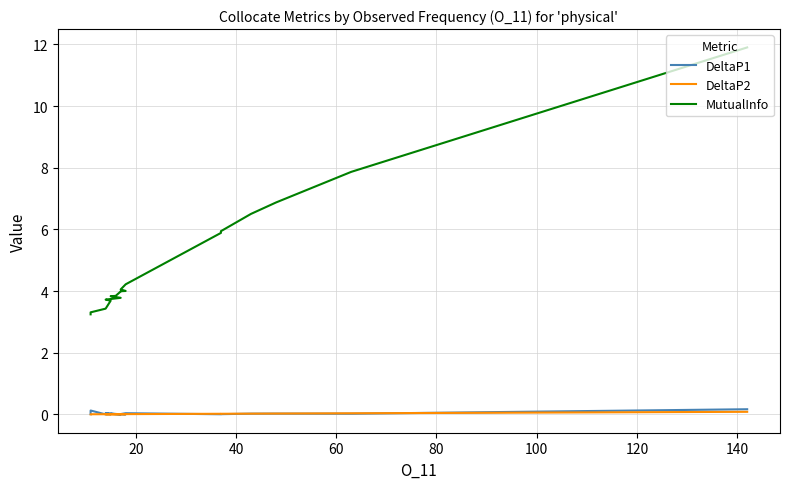

At how many categories does at least one series exceed 7?

2